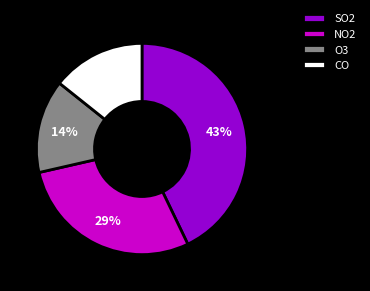

Is the sum of CO and O3 greater than half?

No